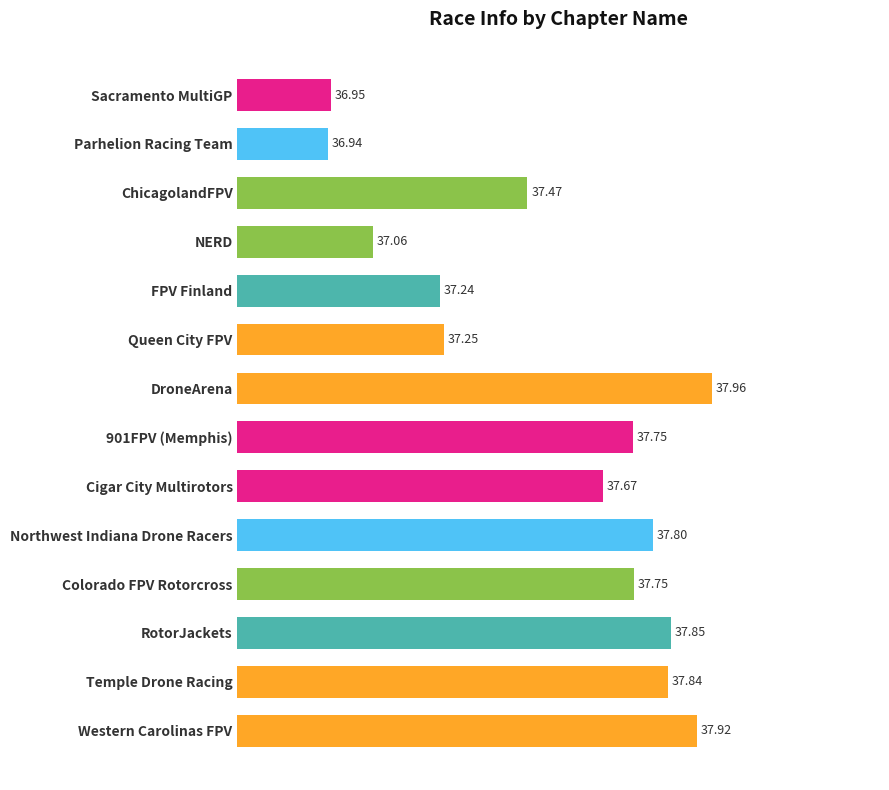

What is the label of the 5th bar from the top?

FPV Finland